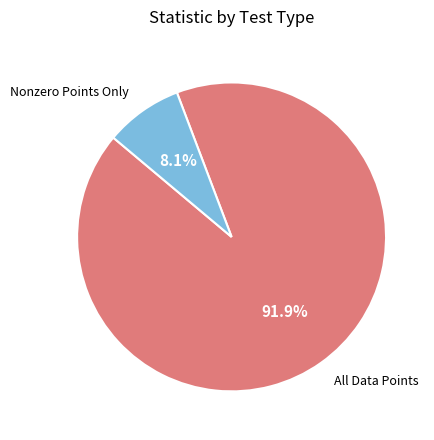

Does any single category account for the majority?

Yes